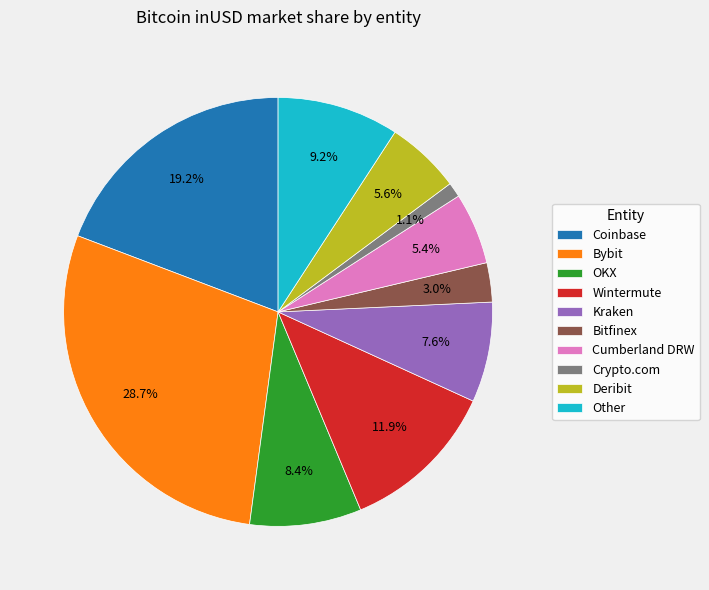

To the nearest percent, what portion does Coinbase represent?

19%